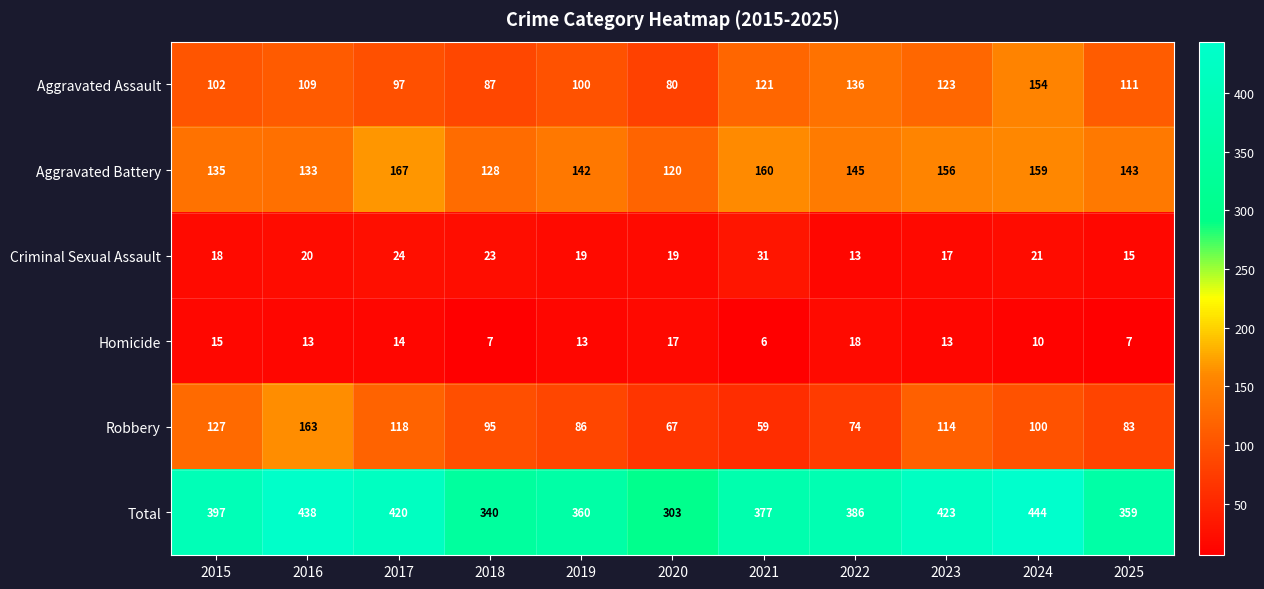

The Criminal Sexual Assault series shows 30 at 2023. True or false?

False